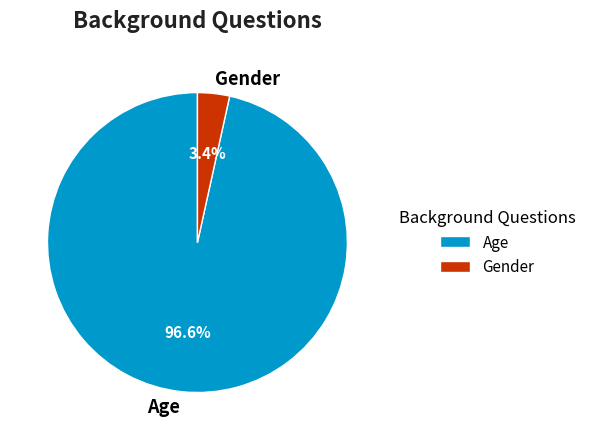

How many slices are in this pie chart?

2